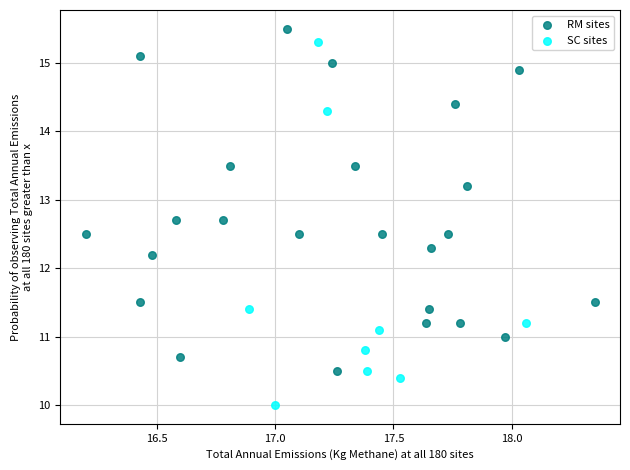

Which series has the widest spread of Y values?

SC sites